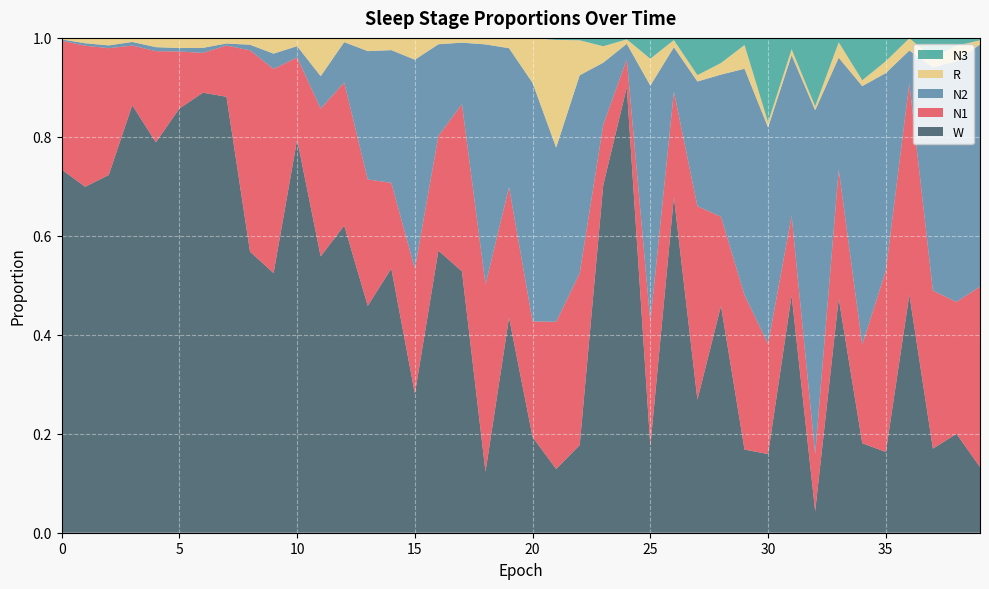

Reading left to right, extract all data points from this chart.

N1: 0=0.3	1=0.3	2=0.3	3=0.1	4=0.2	5=0.1	6=0.1	7=0.1	8=0.4	9=0.4	10=0.2	11=0.3	12=0.3	13=0.3	14=0.2	15=0.3	16=0.2	17=0.3	18=0.4	19=0.3	20=0.2	21=0.3	22=0.3	23=0.1	24=0.1	25=0.3	26=0.2	27=0.4	28=0.2	29=0.3	30=0.2	31=0.2	32=0.1	33=0.3	34=0.2	35=0.4	36=0.4	37=0.3	38=0.3	39=0.4
N2: 0=0.0	1=0.0	2=0.0	3=0.0	4=0.0	5=0.0	6=0.0	7=0.0	8=0.0	9=0.0	10=0.0	11=0.1	12=0.1	13=0.3	14=0.3	15=0.4	16=0.2	17=0.1	18=0.5	19=0.3	20=0.5	21=0.4	22=0.4	23=0.1	24=0.0	25=0.5	26=0.1	27=0.3	28=0.3	29=0.5	30=0.4	31=0.3	32=0.7	33=0.2	34=0.5	35=0.4	36=0.1	37=0.5	38=0.5	39=0.5
N3: 0=0.0	1=0.0	2=0.0	3=0.0	4=0.0	5=0.0	6=0.0	7=0.0	8=0.0	9=0.0	10=0.0	11=0.0	12=0.0	13=0.0	14=0.0	15=0.0	16=0.0	17=0.0	18=0.0	19=0.0	20=0.0	21=0.0	22=0.0	23=0.0	24=0.0	25=0.0	26=0.0	27=0.1	28=0.1	29=0.0	30=0.2	31=0.0	32=0.1	33=0.0	34=0.1	35=0.0	36=0.0	37=0.0	38=0.0	39=0.0
R: 0=0.0	1=0.0	2=0.0	3=0.0	4=0.0	5=0.0	6=0.0	7=0.0	8=0.0	9=0.0	10=0.0	11=0.1	12=0.0	13=0.0	14=0.0	15=0.0	16=0.0	17=0.0	18=0.0	19=0.0	20=0.1	21=0.2	22=0.1	23=0.0	24=0.0	25=0.1	26=0.0	27=0.0	28=0.0	29=0.0	30=0.0	31=0.0	32=0.0	33=0.0	34=0.0	35=0.0	36=0.0	37=0.0	38=0.0	39=0.0
W: 0=0.7	1=0.7	2=0.7	3=0.9	4=0.8	5=0.9	6=0.9	7=0.9	8=0.6	9=0.5	10=0.8	11=0.6	12=0.6	13=0.5	14=0.5	15=0.3	16=0.6	17=0.5	18=0.1	19=0.4	20=0.2	21=0.1	22=0.2	23=0.7	24=0.9	25=0.2	26=0.7	27=0.3	28=0.5	29=0.2	30=0.2	31=0.5	32=0.0	33=0.5	34=0.2	35=0.2	36=0.5	37=0.2	38=0.2	39=0.1
epochs: 0=0.0	1=1.0	2=2.0	3=3.0	4=4.0	5=5.0	6=6.0	7=7.0	8=8.0	9=9.0	10=10.0	11=11.0	12=12.0	13=13.0	14=14.0	15=15.0	16=16.0	17=17.0	18=18.0	19=19.0	20=20.0	21=21.0	22=22.0	23=23.0	24=24.0	25=25.0	26=26.0	27=27.0	28=28.0	29=29.0	30=30.0	31=31.0	32=32.0	33=33.0	34=34.0	35=35.0	36=36.0	37=37.0	38=38.0	39=39.0